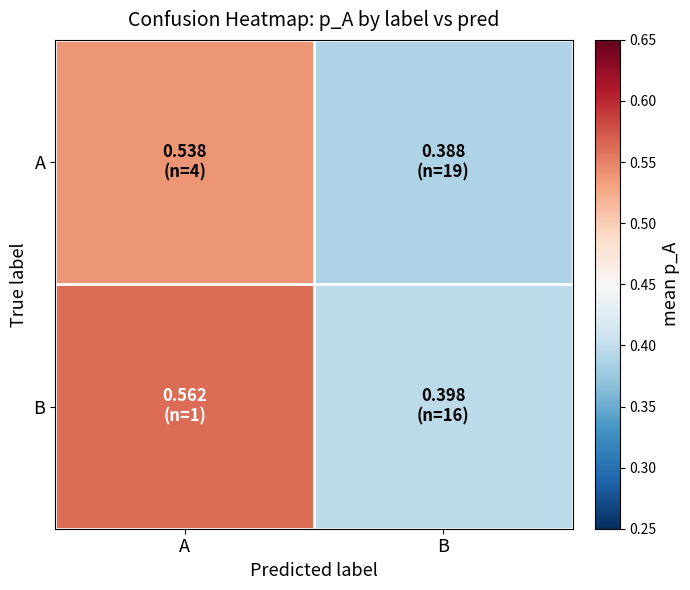

Reading left to right, list all the values displayed in this chart.

A: A=0.5	B=0.4
B: A=0.6	B=0.4